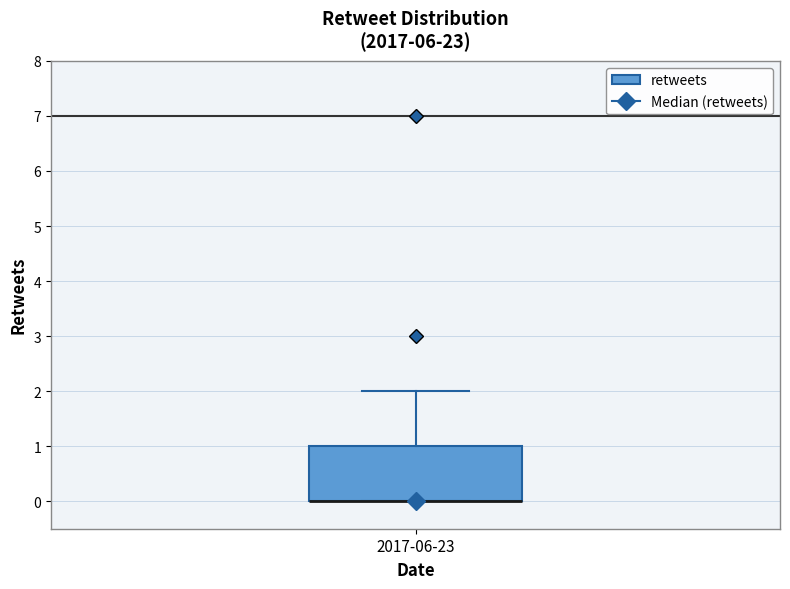

Where is the upper edge of the box for 2017-06-23 on the y-axis? The values are not printed on the chart, so give them approximately, as read against the axis.

1